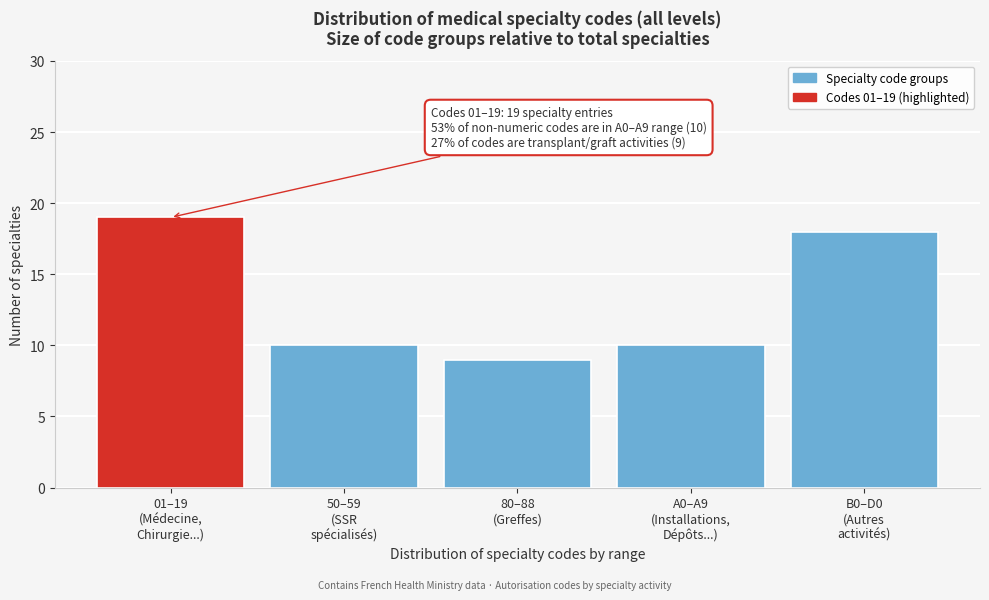

Reading left to right, transcribe all the data shown in this chart.

19	10	9	10	18